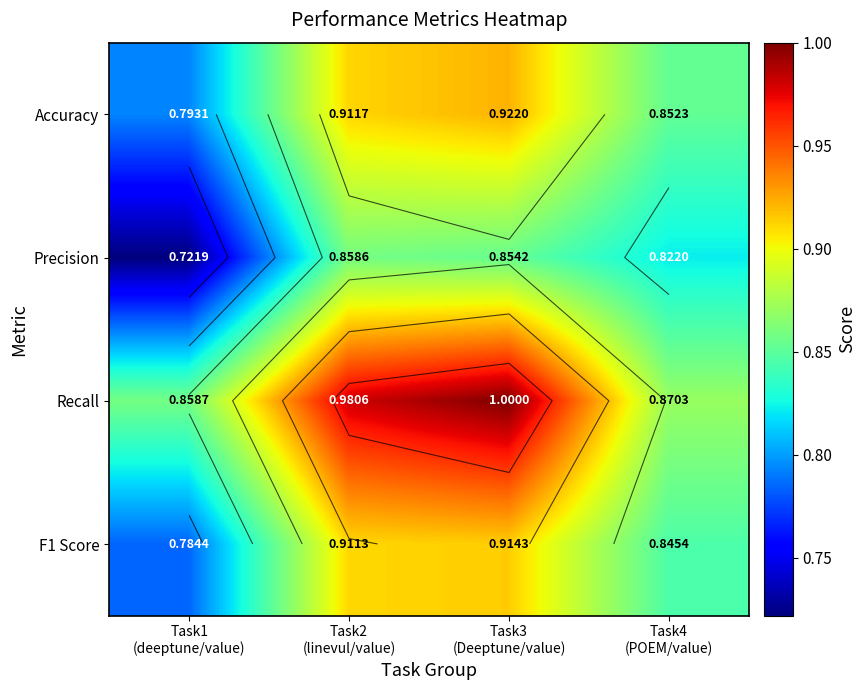

At which category is the sum across all series the highest?

Task3
(Deeptune/value)